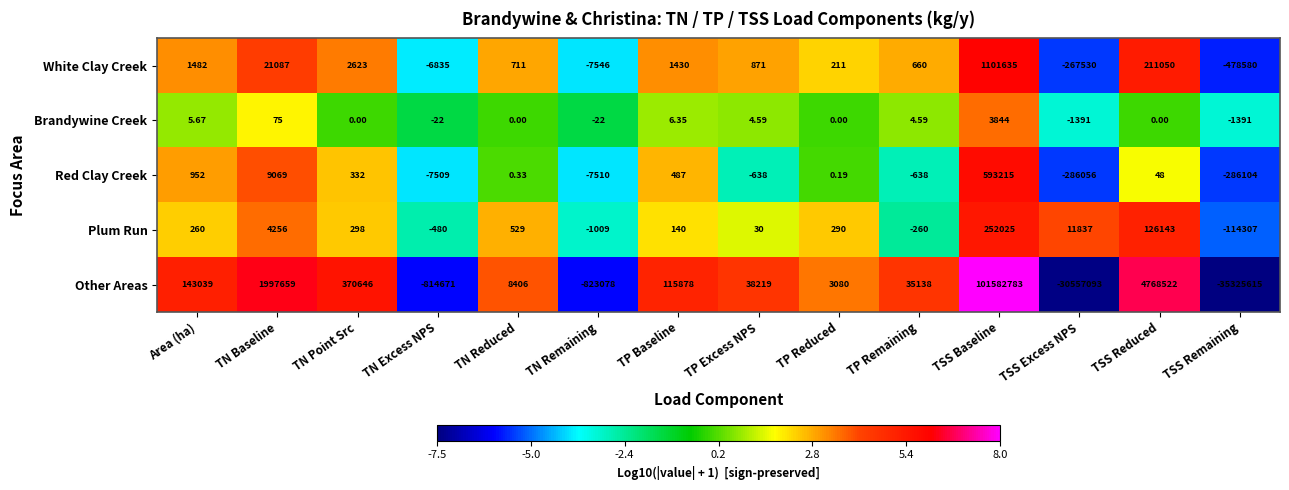

What is the spread (max minus min) of values at TSS Baseline?

101578939.0